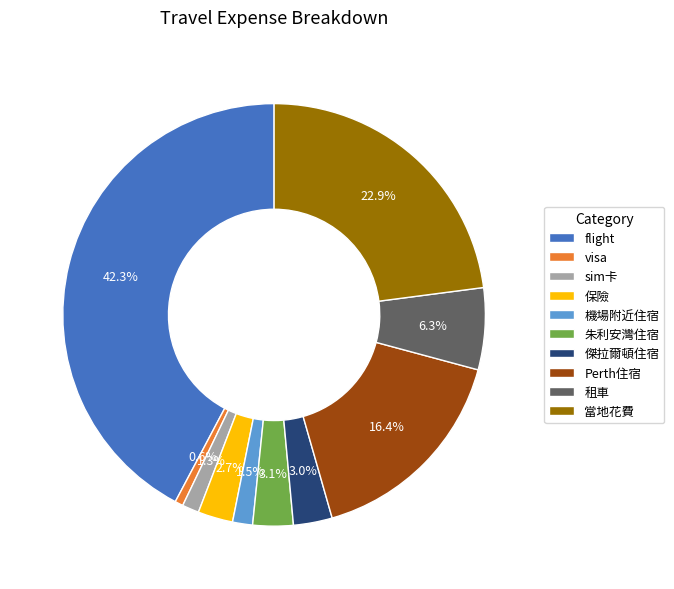

Is it true that flight is 42% of the pie?

True